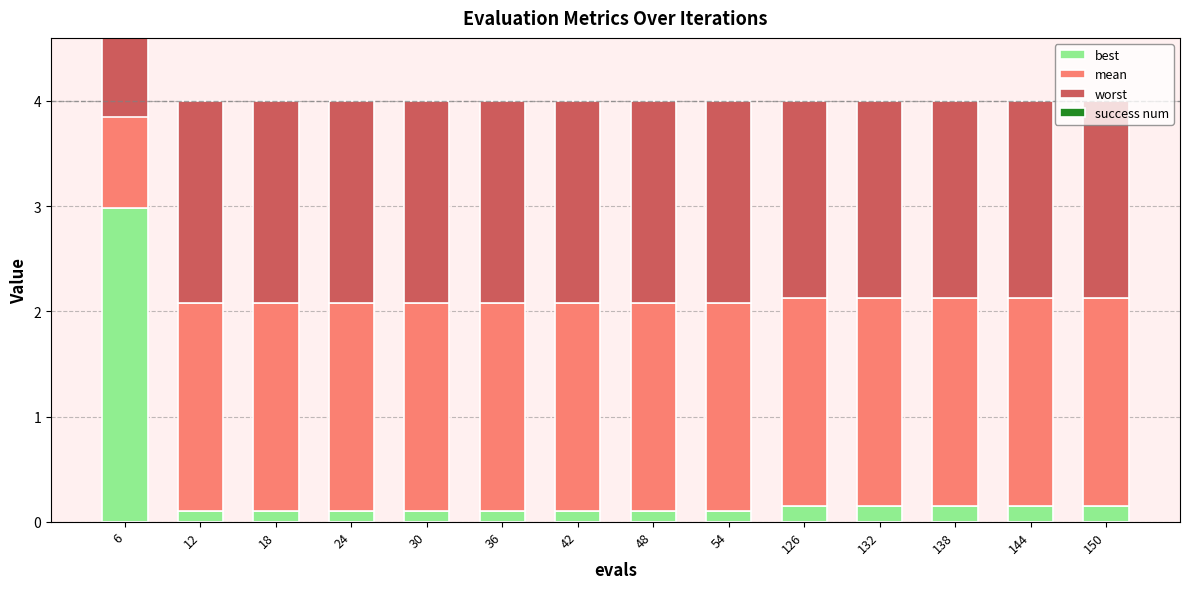

How many bars are there in total?

56